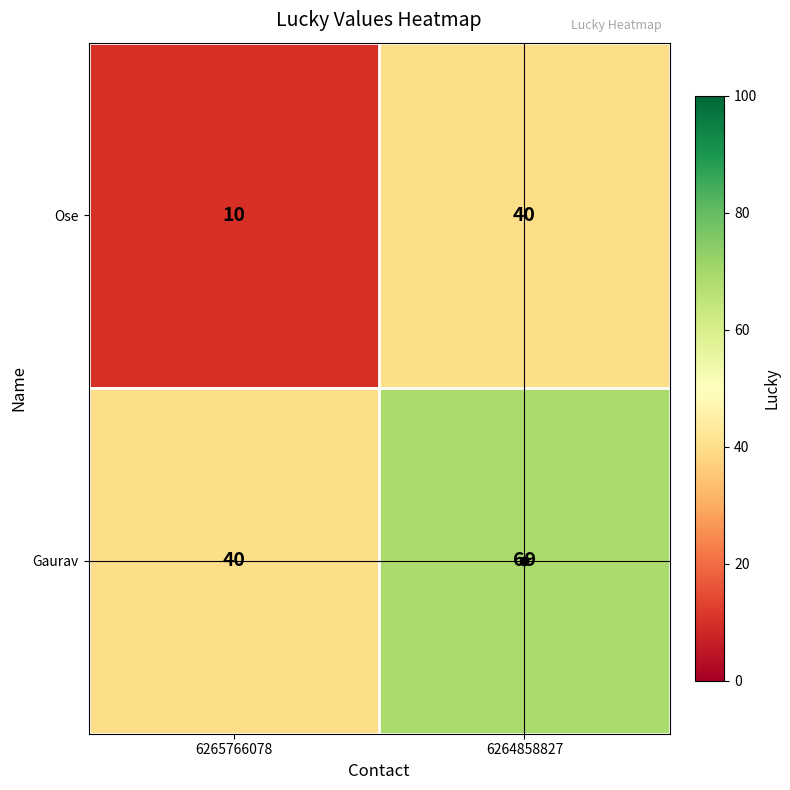

What is the greatest value displayed?

69